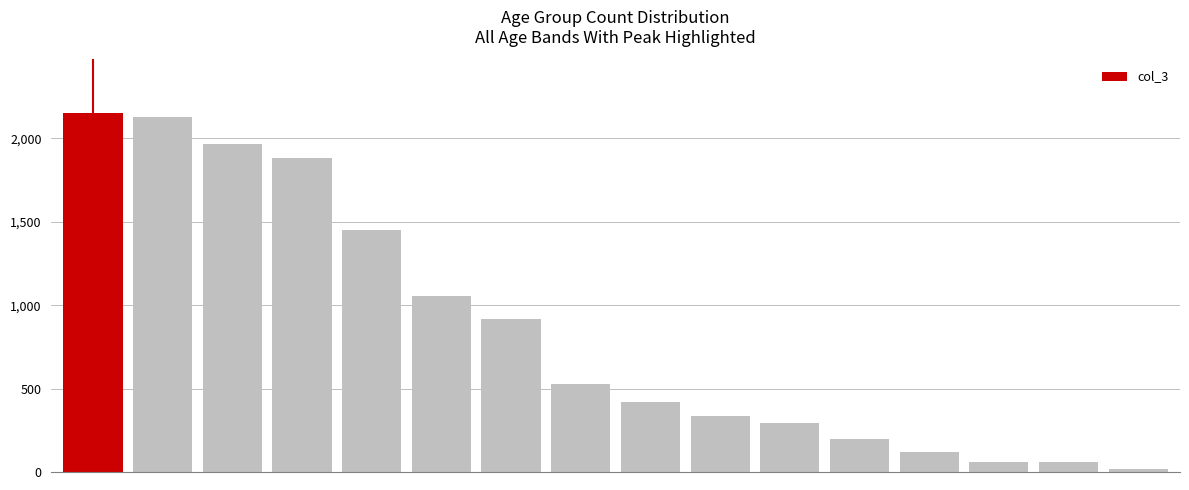

What is the maximum value shown in the chart?

2151